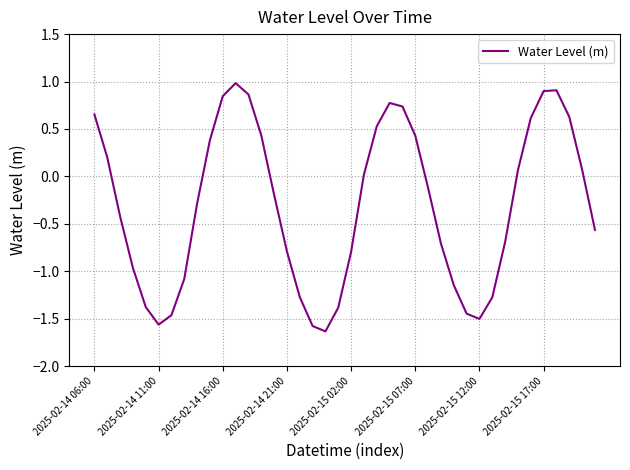

What is the difference between the maximum and minimum values?

2.6